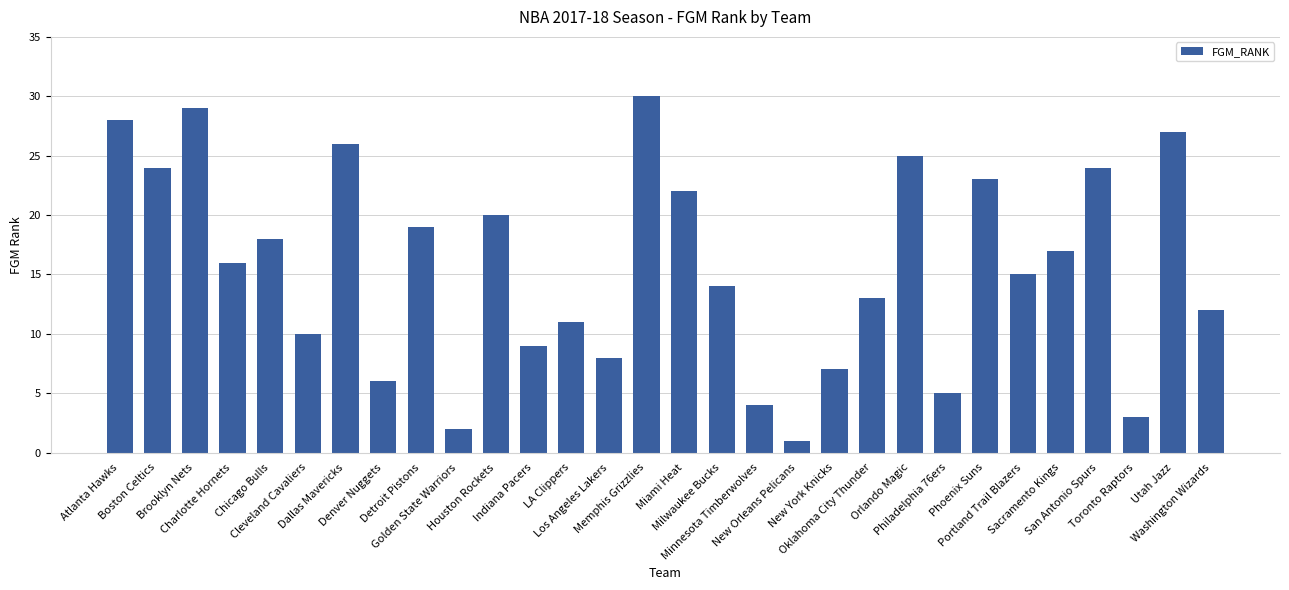

What is the change in value from Indiana Pacers to Washington Wizards?

+3